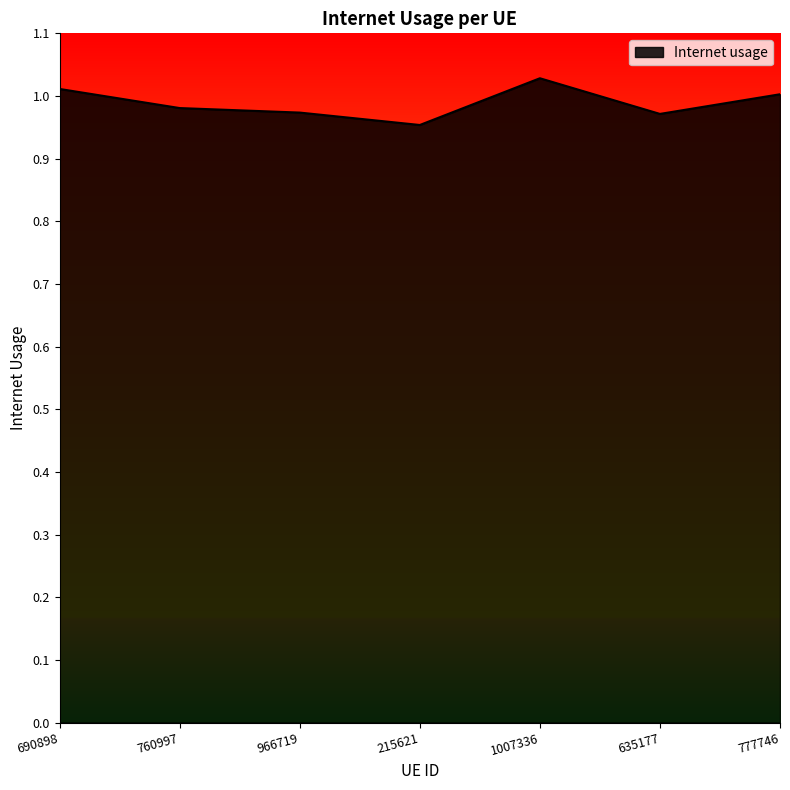

How many lines are shown in the chart?

1